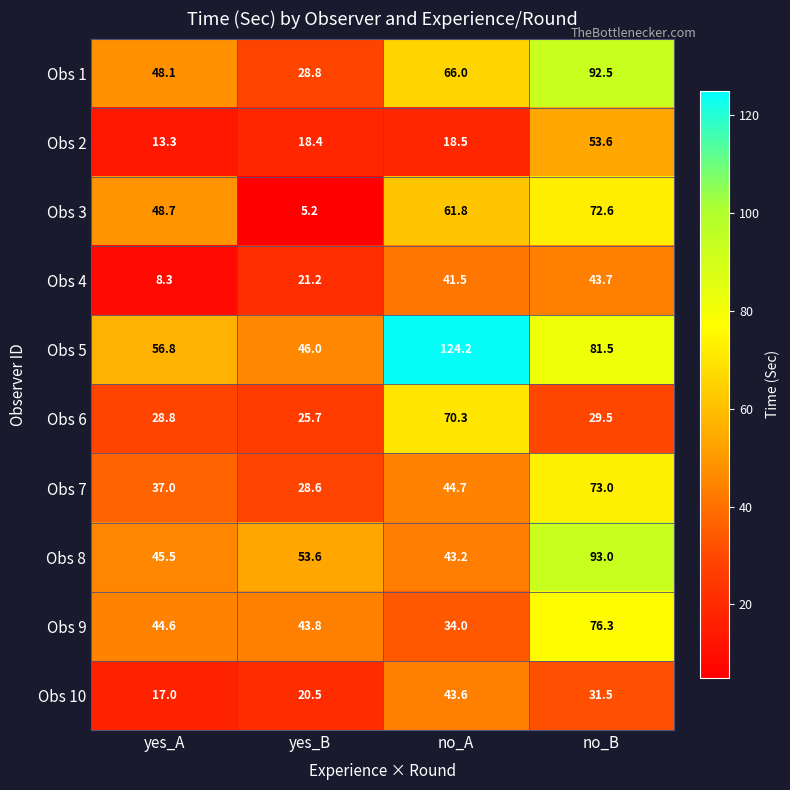

What is the maximum value shown in the chart?

124.2